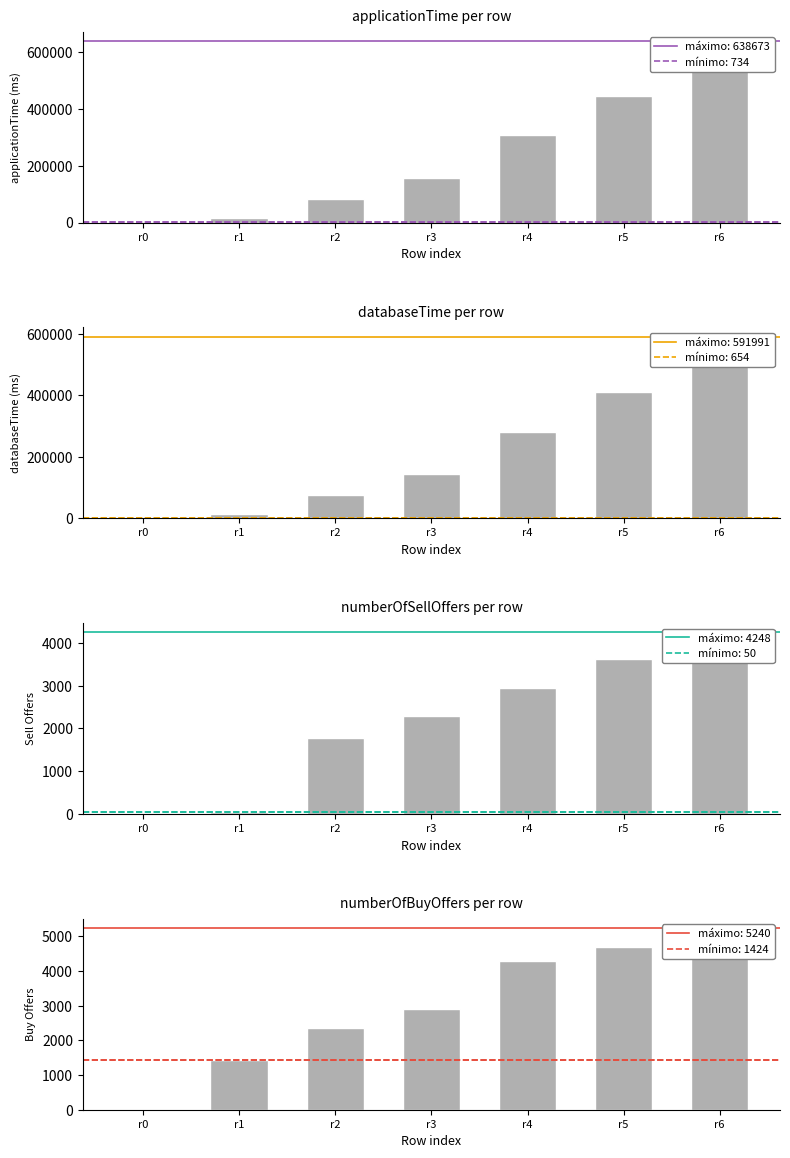

Reading left to right, what are all the values shown in this chart?

0	1424	2361	2914	4288	4702	5240